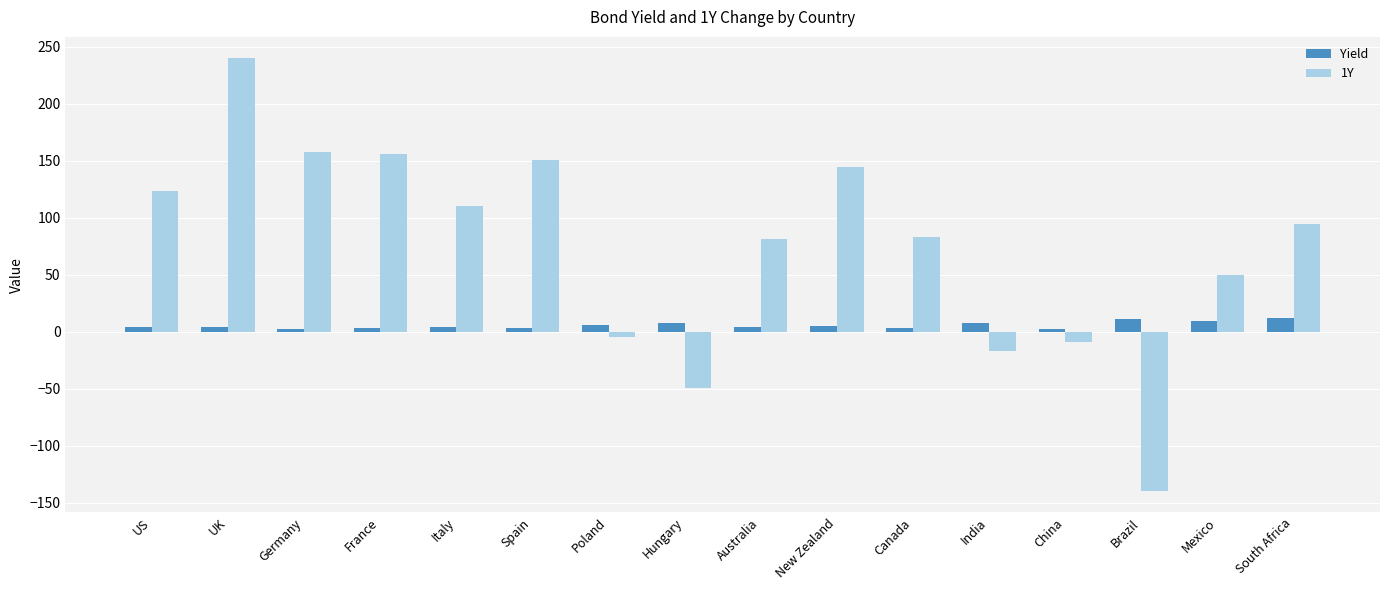

What is the label of the 10th bar from the right?

Poland